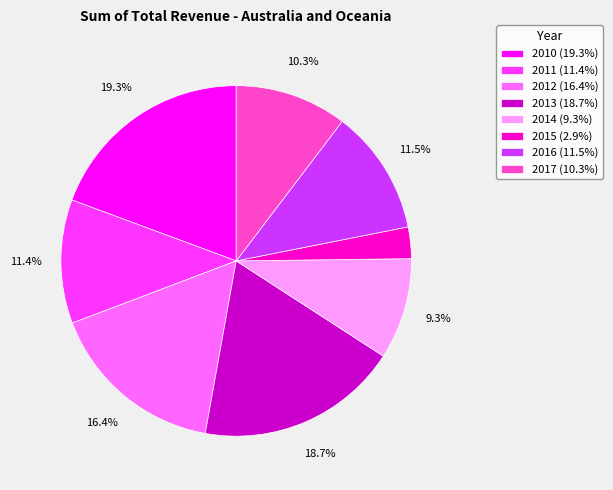

What is the ratio of the value at 2013 (18.7%) to the value at 2016 (11.5%)?

1.6